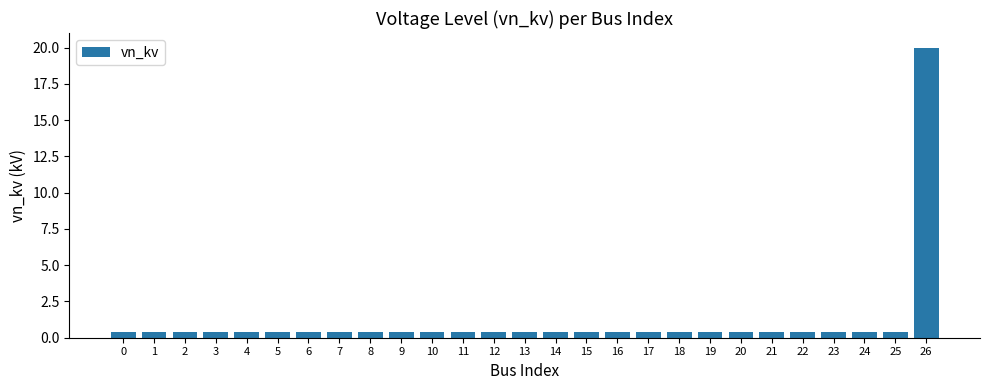

What is the greatest value displayed?

20.0